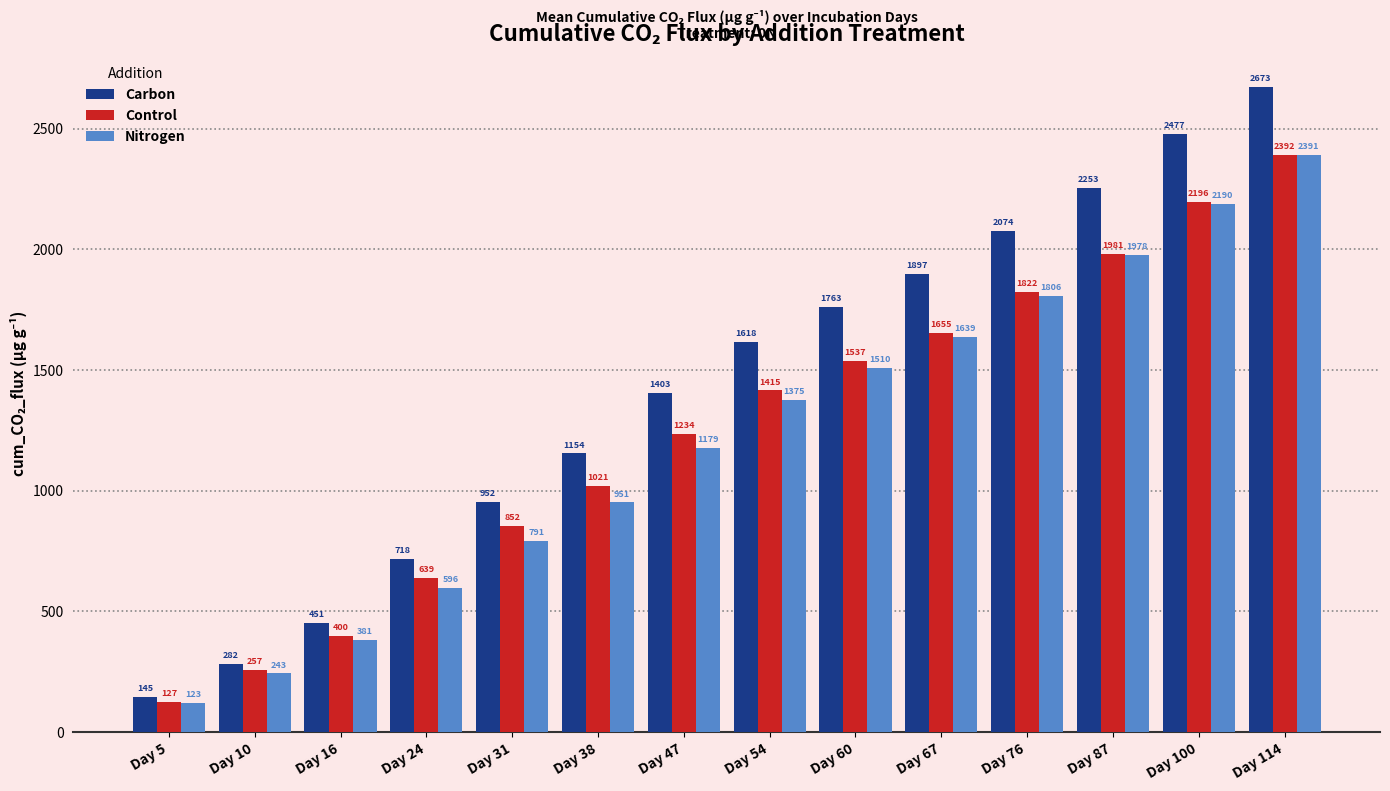

How many bars are there in each group?

3